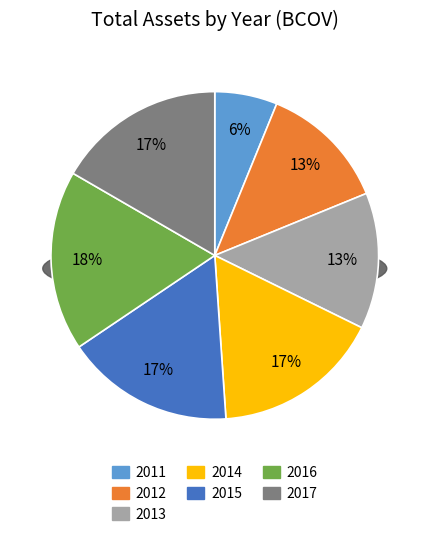

To the nearest percent, what is the difference between the 2012 and 2015 slice percentages?

4%